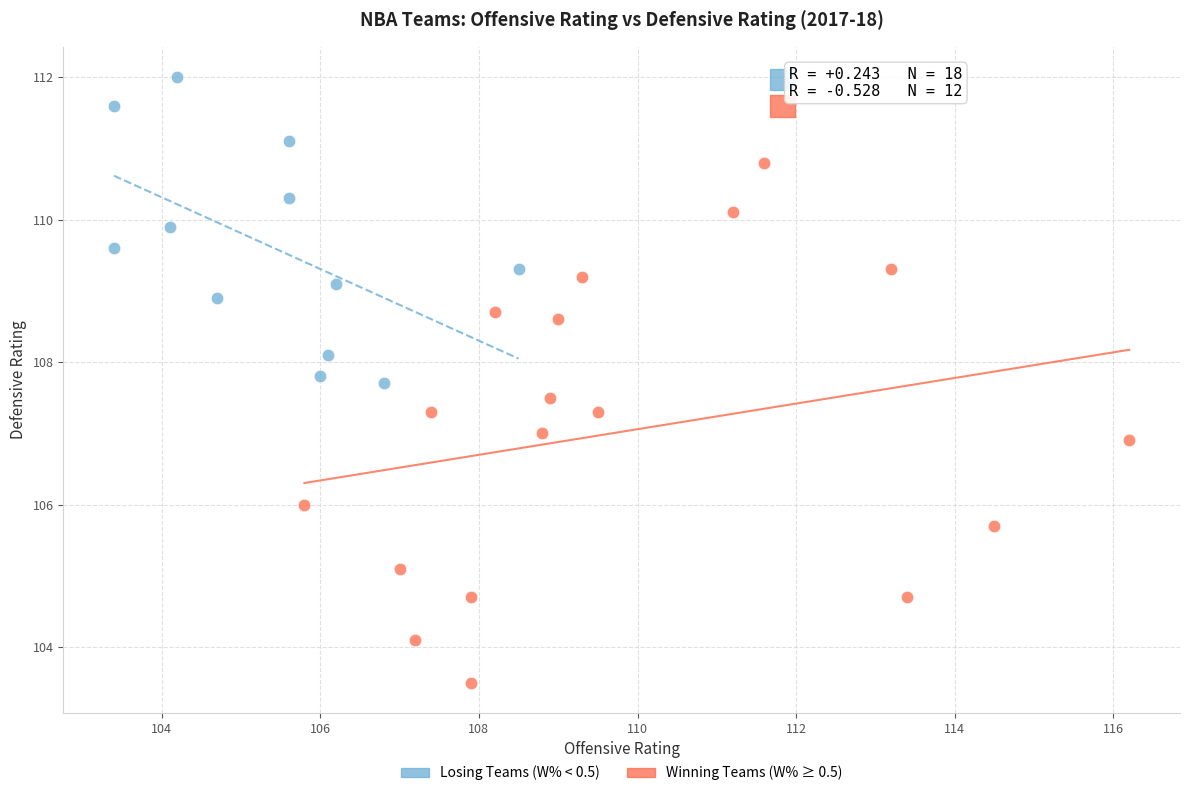

Which series has the largest Y range (max minus min)?

Winning Teams (W% ≥ 0.5)